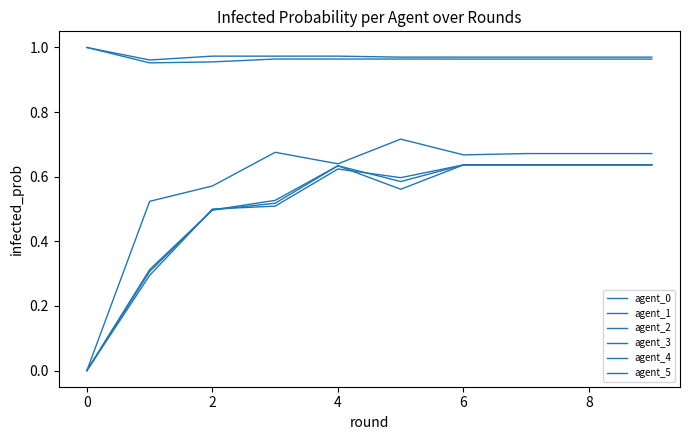

What is the sum of all agent_3 values?

5.1